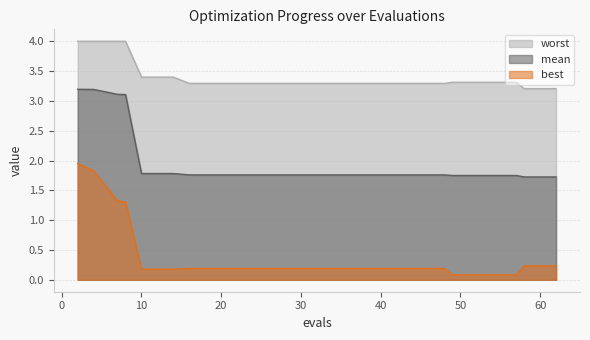

Reading left to right, extract all data points from this chart.

mean: 2=3.2	4=3.2	7=3.1	8=3.1	10=1.8	14=1.8	16=1.8	20=1.8	24=1.8	28=1.8	32=1.8	36=1.8	40=1.8	44=1.8	48=1.8	49=1.7	53=1.7	57=1.7	58=1.7	62=1.7
best: 2=1.9	4=1.8	7=1.3	8=1.3	10=0.2	14=0.2	16=0.2	20=0.2	24=0.2	28=0.2	32=0.2	36=0.2	40=0.2	44=0.2	48=0.2	49=0.1	53=0.1	57=0.1	58=0.2	62=0.2
worst: 2=4.0	4=4.0	7=4.0	8=4.0	10=3.4	14=3.4	16=3.3	20=3.3	24=3.3	28=3.3	32=3.3	36=3.3	40=3.3	44=3.3	48=3.3	49=3.3	53=3.3	57=3.3	58=3.2	62=3.2